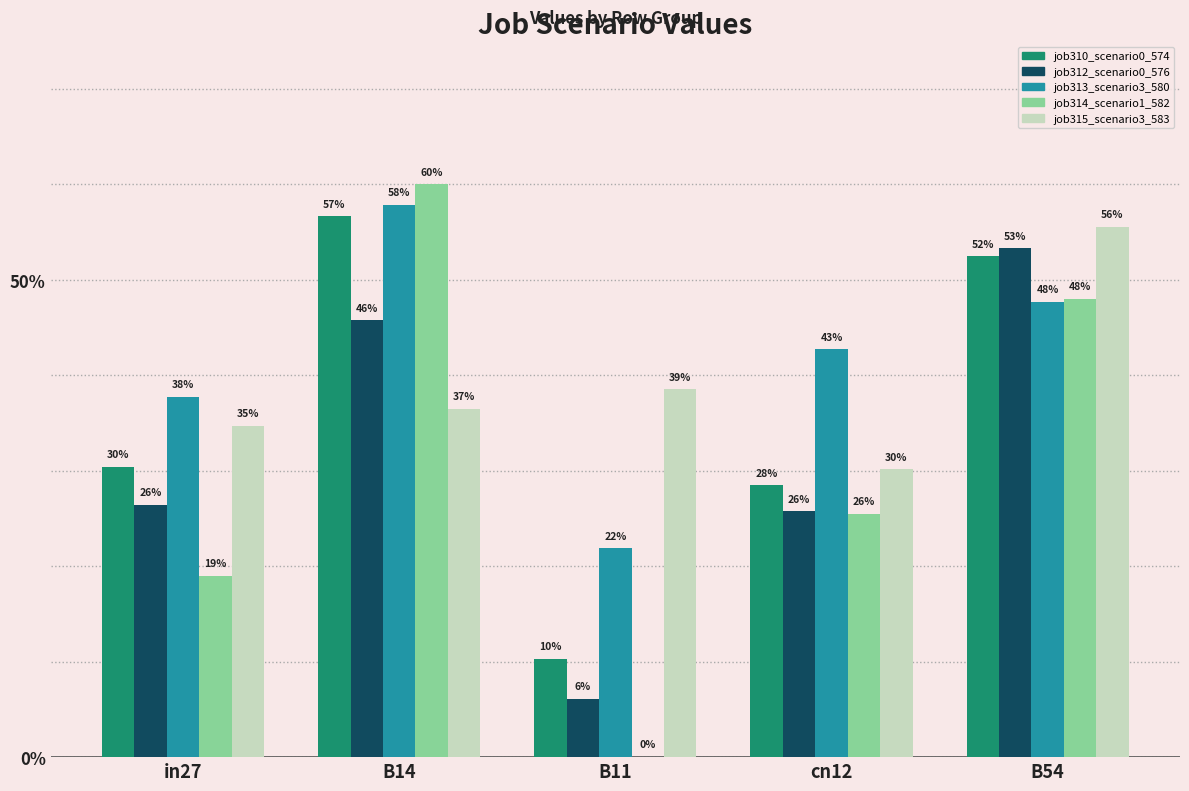

The job310_scenario0_574 series shows 0.1 at B11. True or false?

True